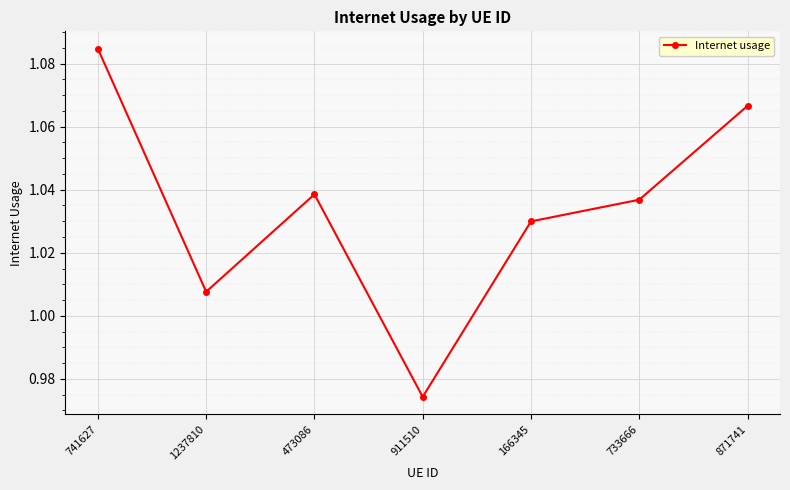

Is this an area chart (filled region under the line)?

No